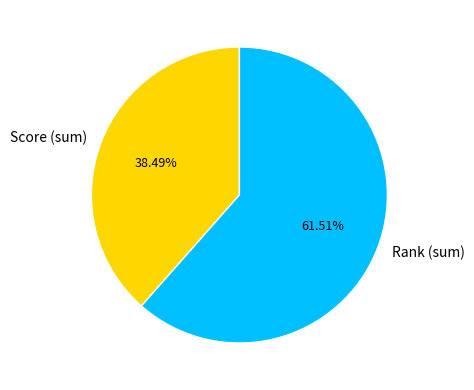

How many segments does this pie chart have?

2